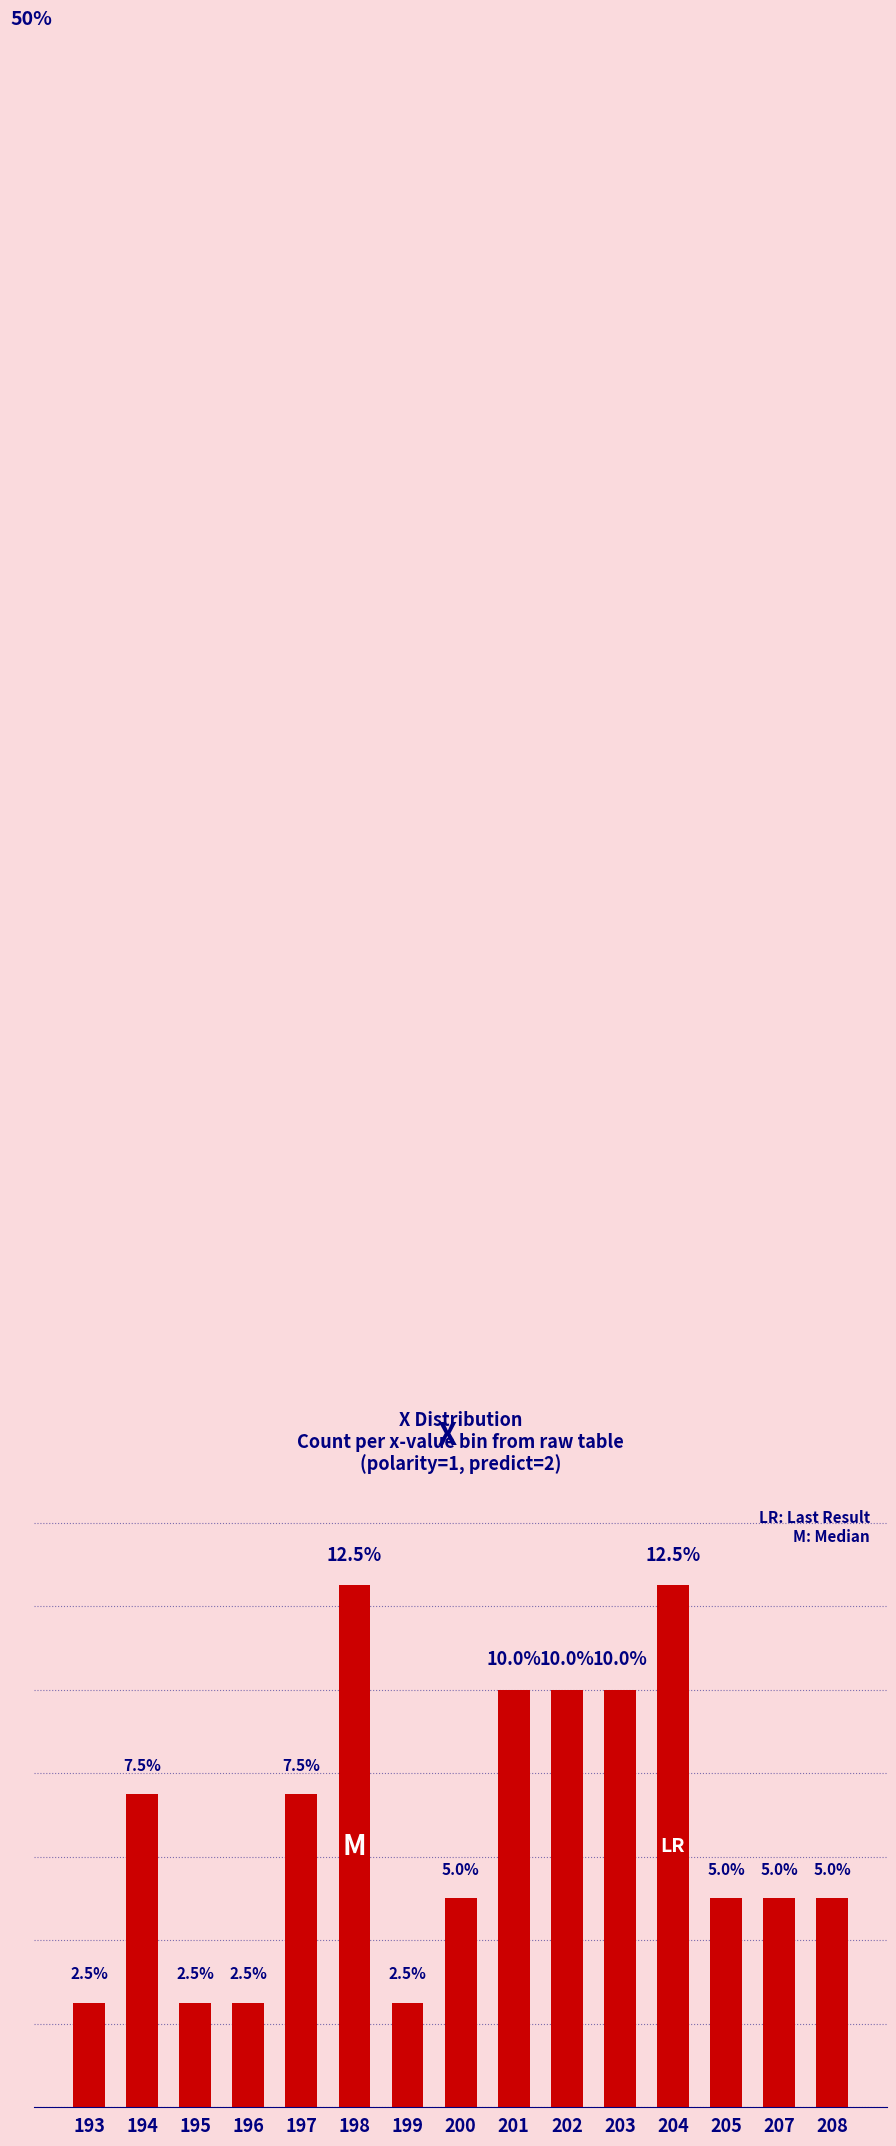

Rank the categories by value from highest to lowest.

198, 204, 201, 202, 203, 194, 197, 200, 205, 207, 208, 193, 195, 196, 199